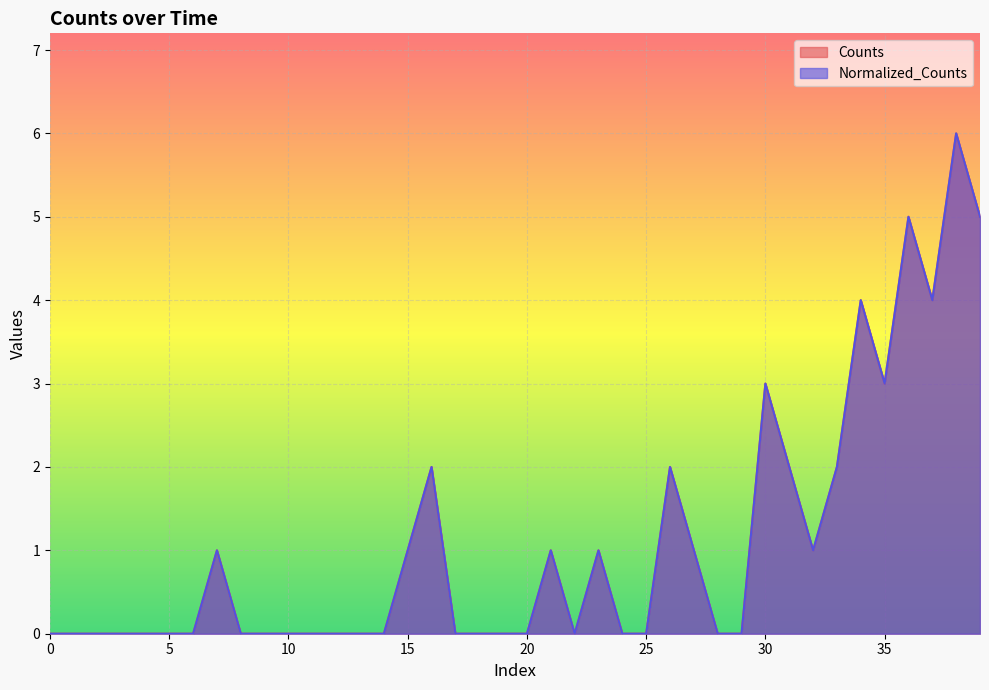

True or false: Normalized_Counts and Counts cross at least once.

False